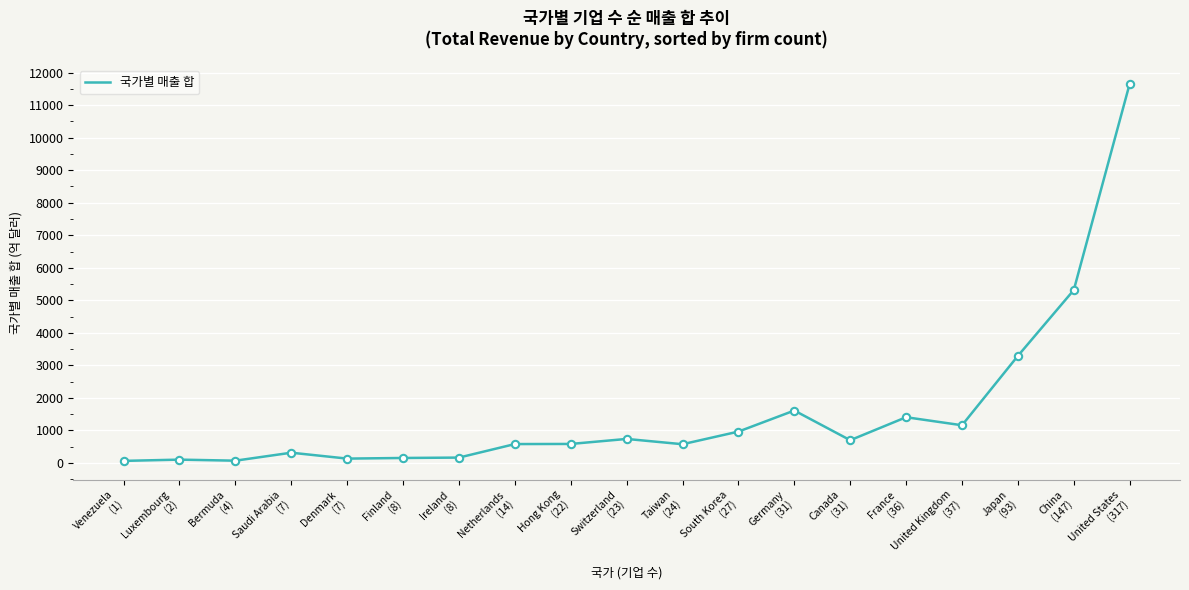

Approximately how many times larger is the value at Taiwan
(24) compared to Hong Kong
(22)?

1.0